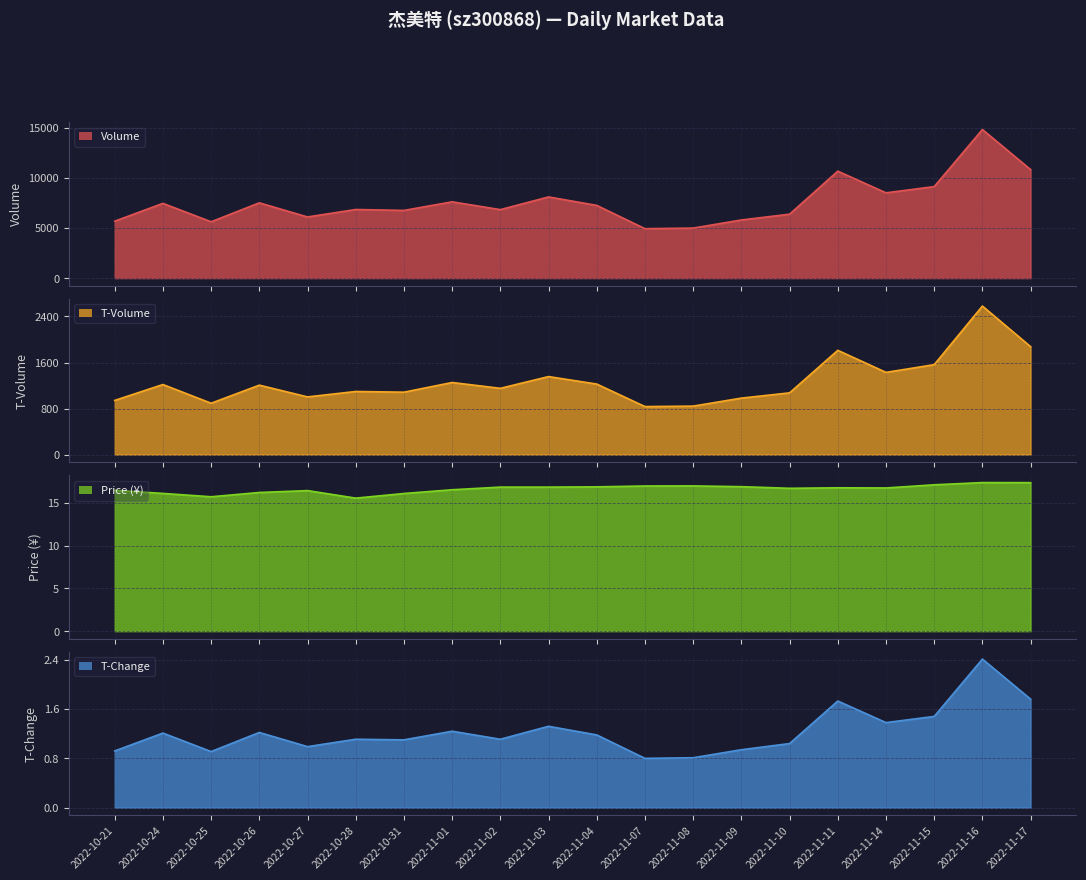

List the series in order of their peak value, highest first.

volume, t_volume, price, t_change